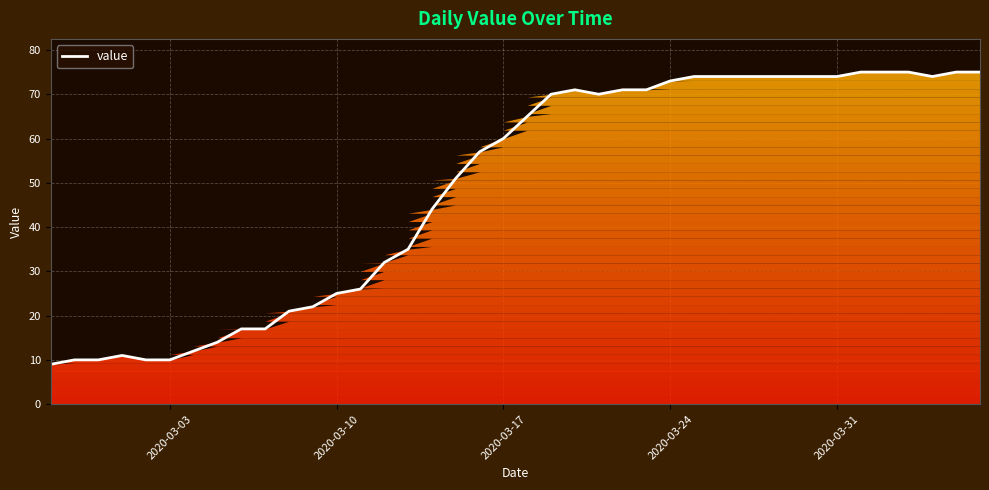

What is the minimum value shown in the chart?

9